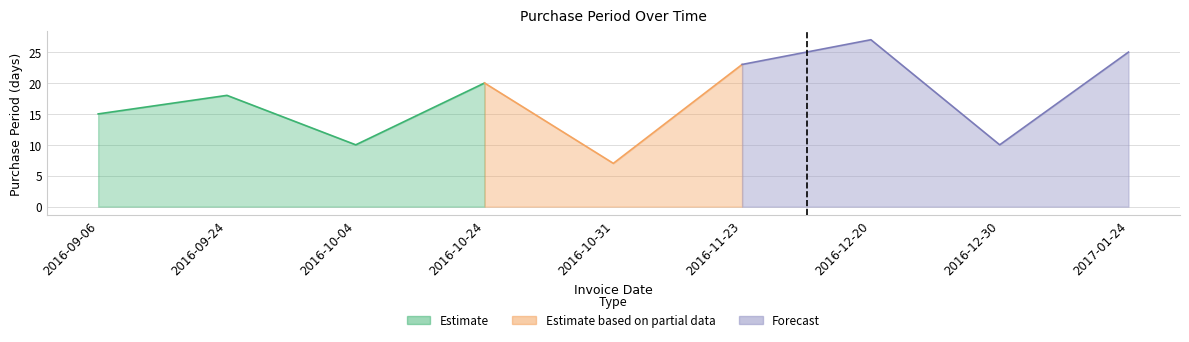

What is the difference between the maximum and second lowest values?

17